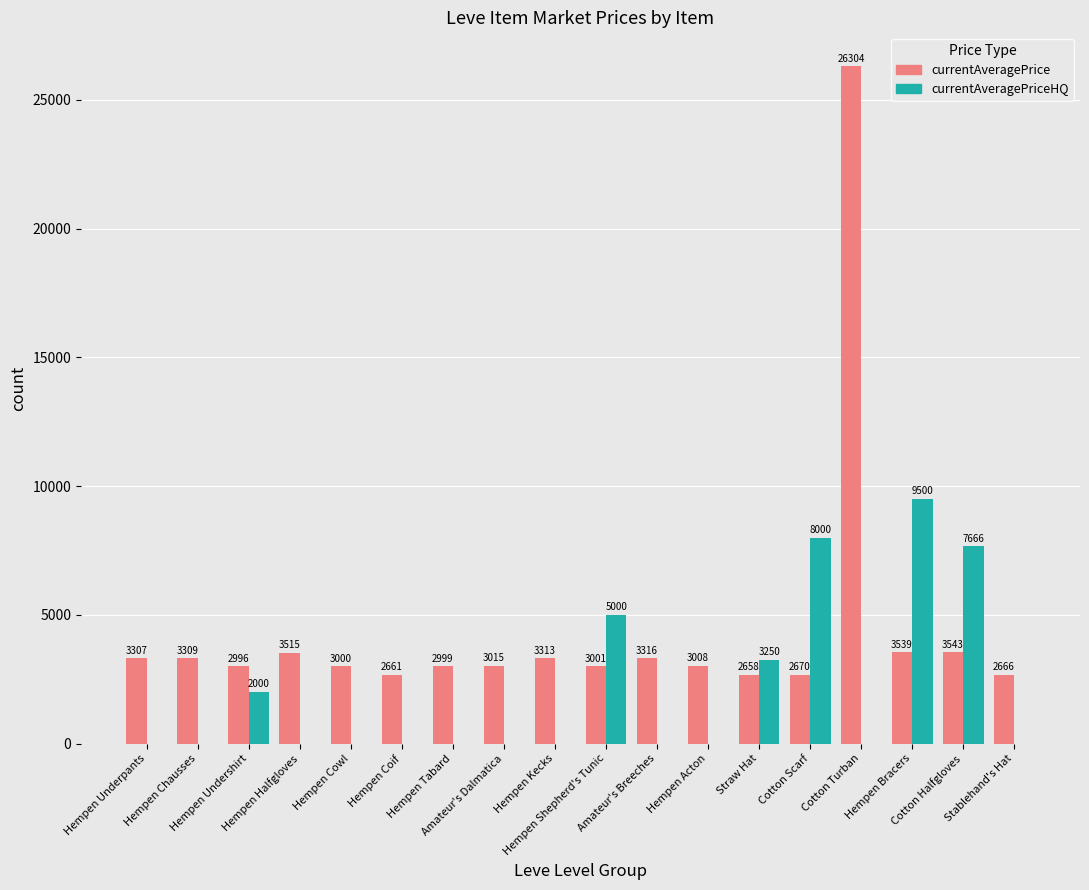

Is it true that currentAveragePriceHQ equals 0.0 at Hempen Acton?

True